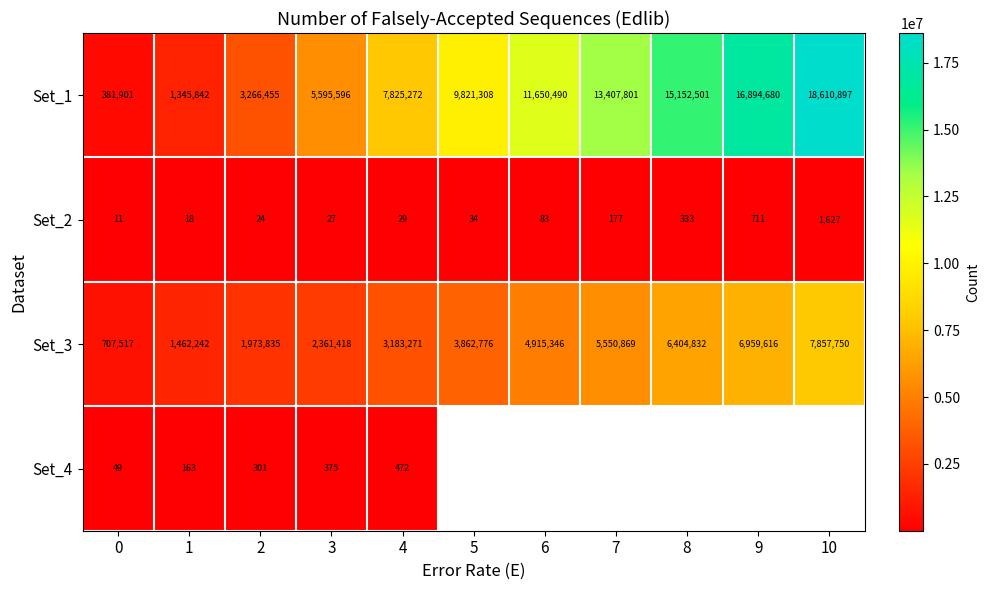

What is the total value across all series at 2?

5240615